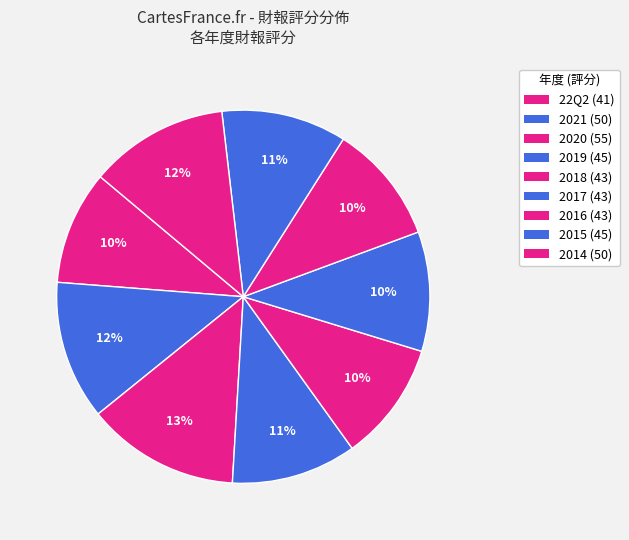

Do 22Q2 and 2018 together represent more than half of the pie?

No